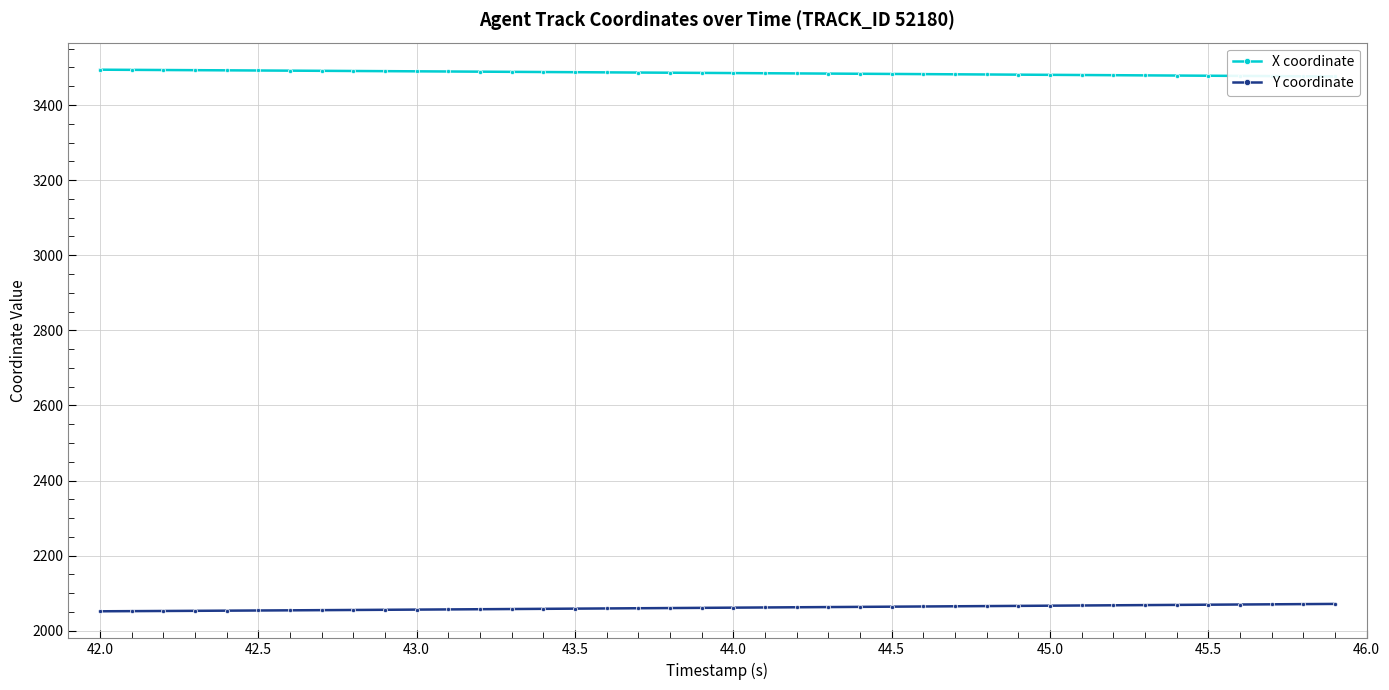

Reading left to right, transcribe all the data shown in this chart.

X coordinate: 3494.1	3493.6	3493.2	3492.8	3492.3	3491.9	3491.5	3491.1	3490.6	3490.2	3489.7	3489.3	3488.8	3488.3	3487.9	3487.4	3486.9	3486.5	3486.0	3485.5	3485.1	3484.6	3484.2	3483.7	3483.2	3482.7	3482.3	3481.8	3481.3	3480.8	3480.4	3479.9	3479.4	3478.9	3478.5	3478.0	3477.5	3477.0	3476.6	3476.1
Y coordinate: 2051.8	2052.2	2052.7	2053.1	2053.5	2054.0	2054.4	2054.9	2055.3	2055.8	2056.3	2056.8	2057.3	2057.8	2058.4	2058.9	2059.4	2059.9	2060.5	2061.0	2061.5	2062.0	2062.6	2063.1	2063.6	2064.1	2064.7	2065.2	2065.7	2066.2	2066.8	2067.3	2067.8	2068.3	2068.9	2069.4	2069.9	2070.4	2070.9	2071.5